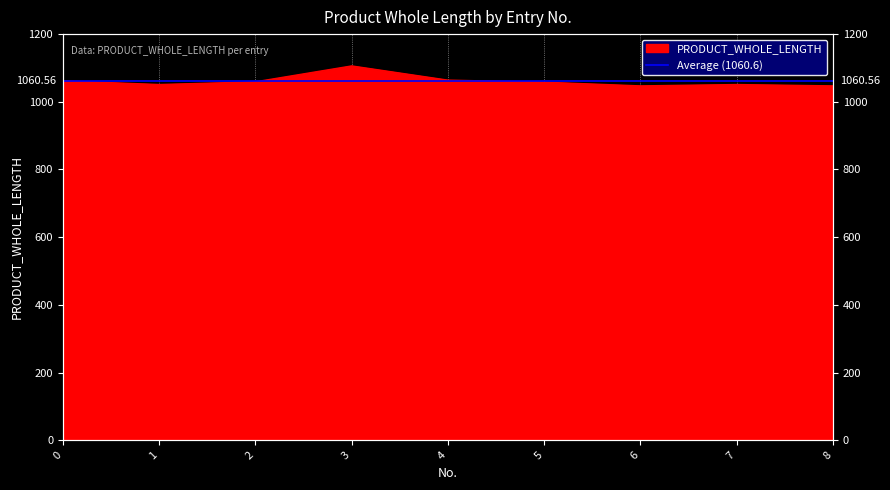

Count the number of values greater than 1058.

4